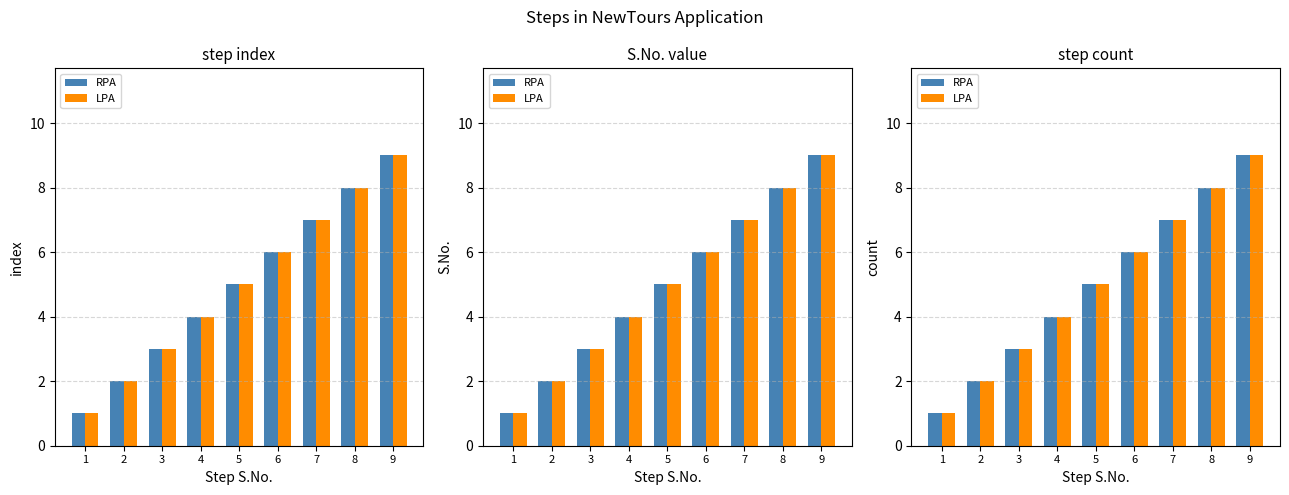

How many categories are shown in the chart?

9